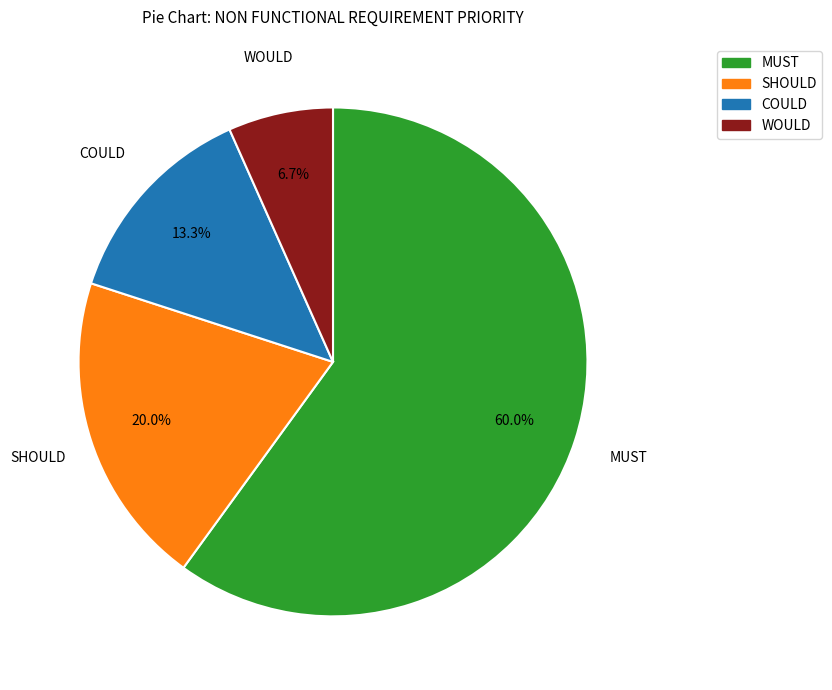

To the nearest percent, what is the difference between the COULD and SHOULD slice percentages?

7%